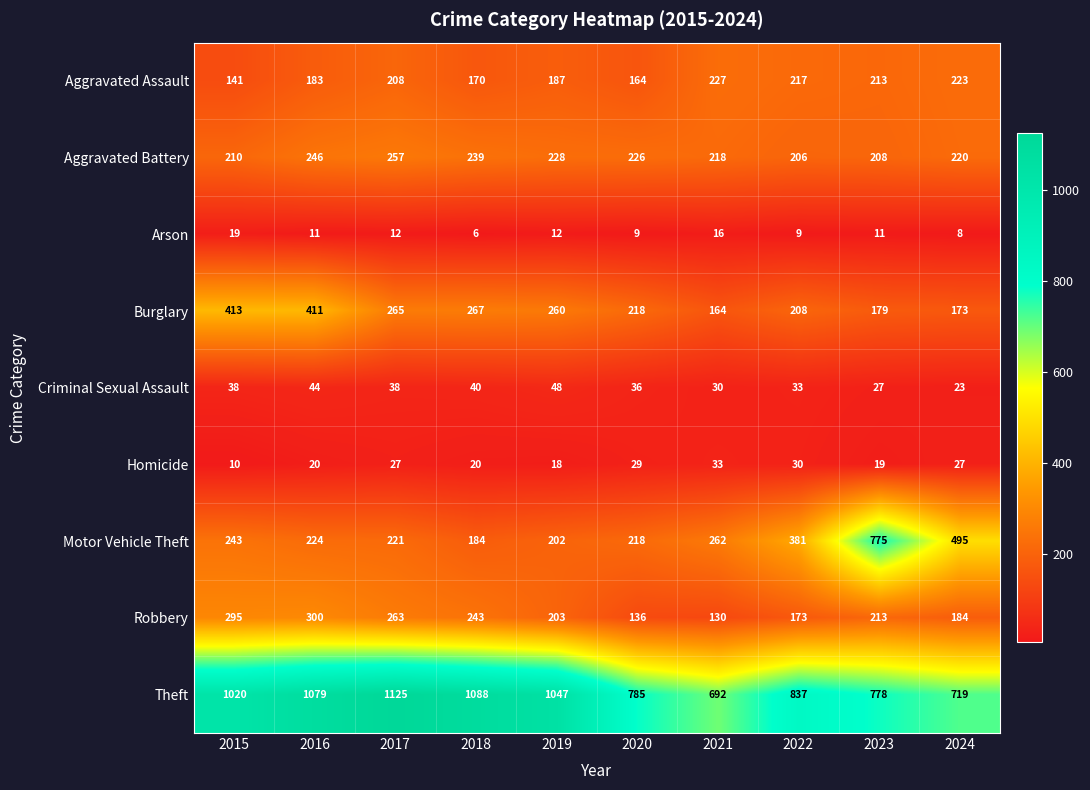

What is the spread (max minus min) of values at 2015?

1010